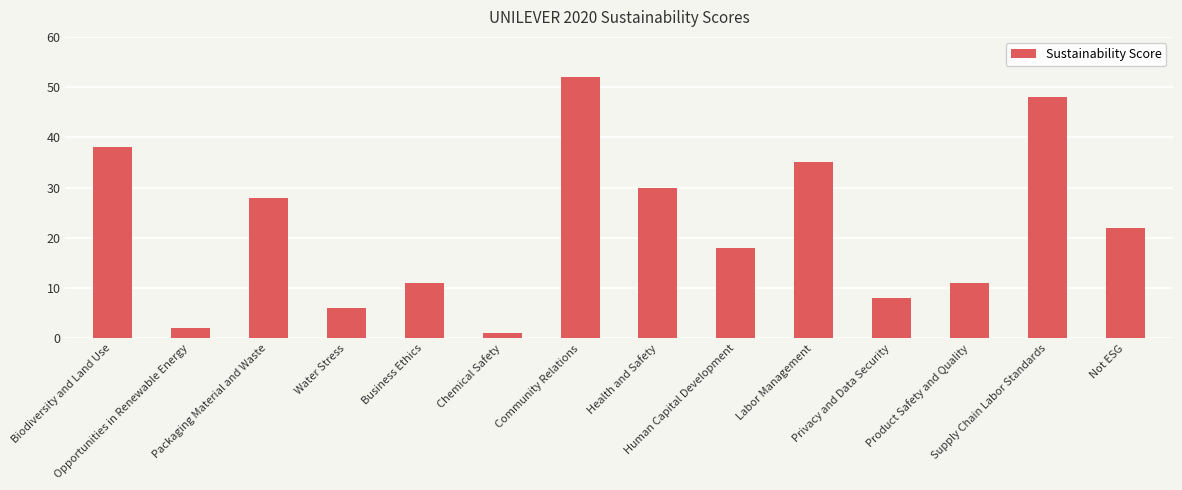

What is the maximum value shown in the chart?

52